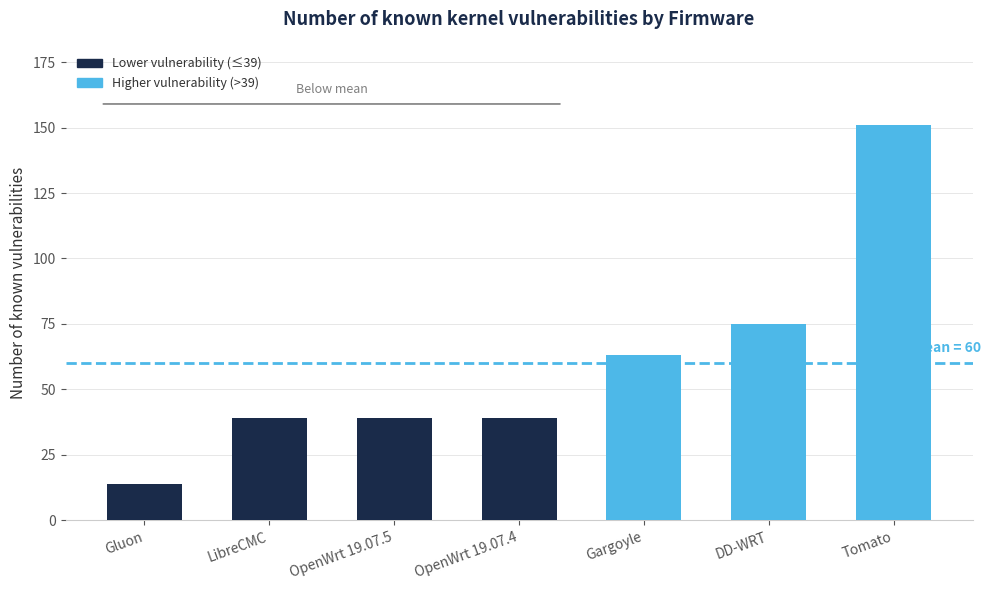

How many values are below 39?

1